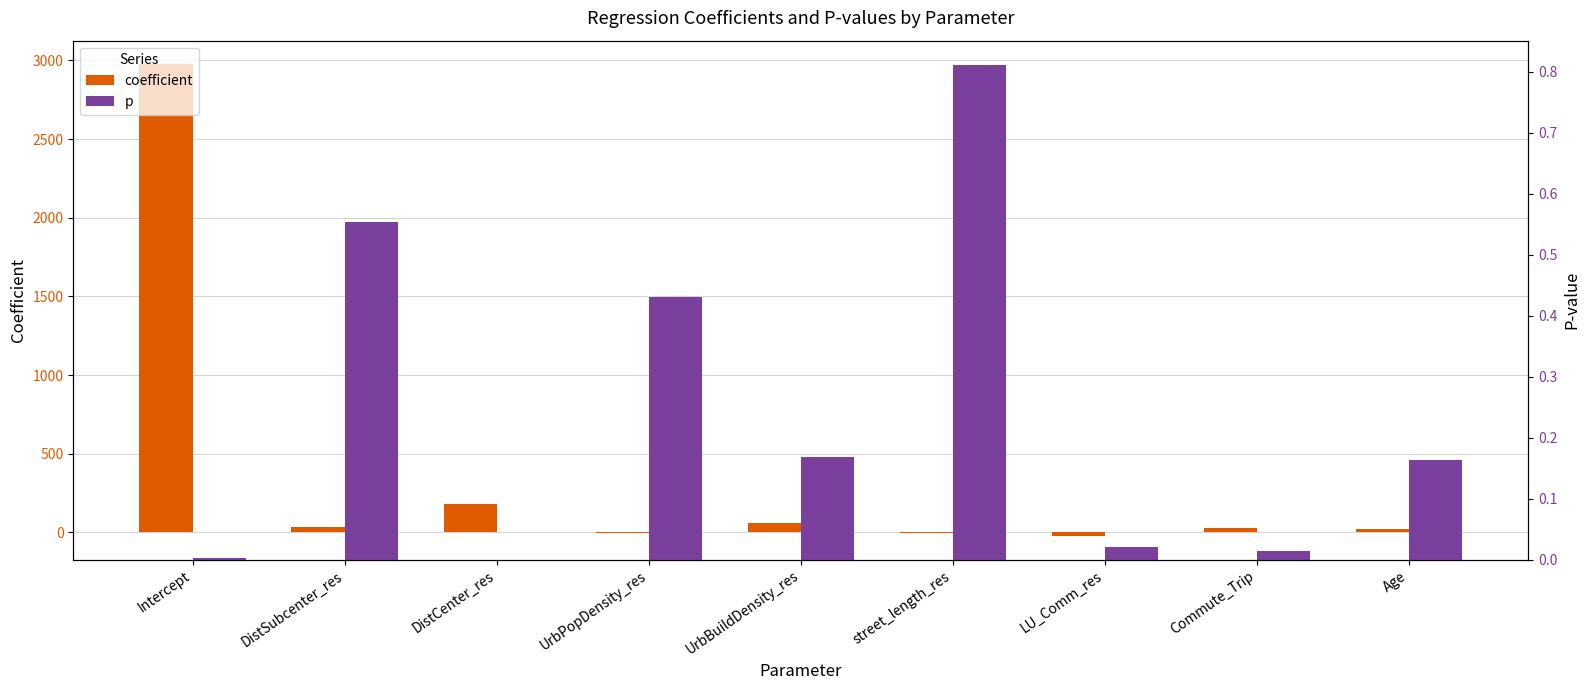

Between UrbBuildDensity_res and street_length_res, which is larger?

UrbBuildDensity_res